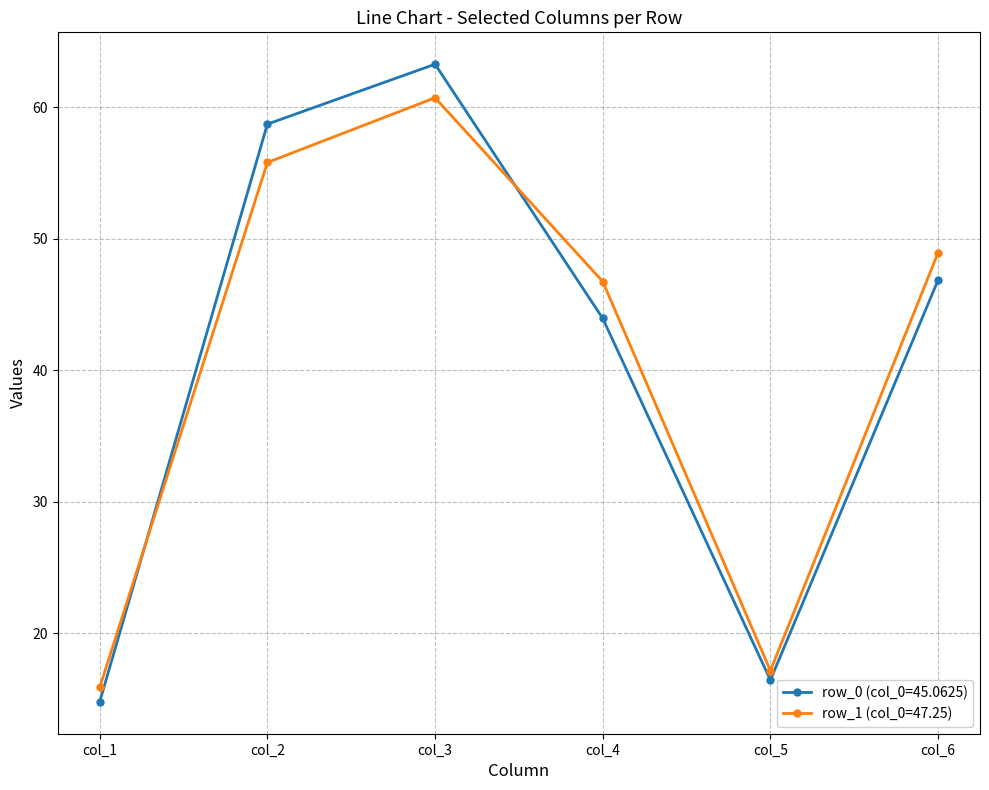

What is the average value of the row_0 (col_0=45.0625) series?

40.7